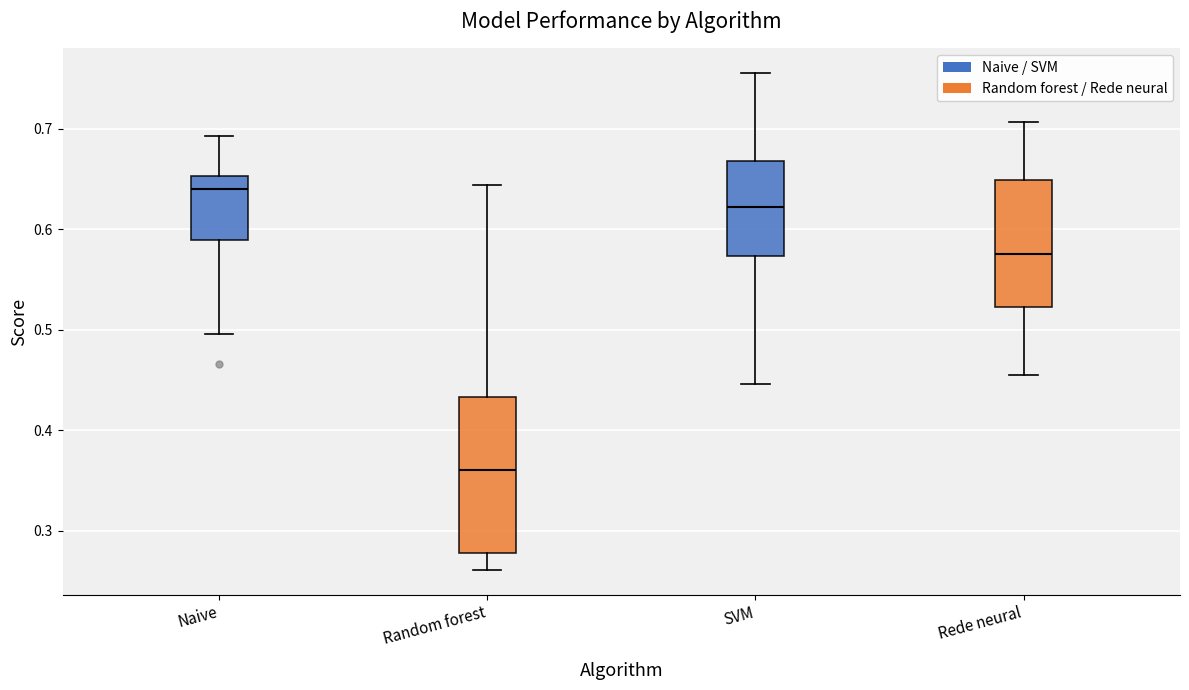

Where does the lower whisker of the box for SVM end on the y-axis? The values are not printed on the chart, so give them approximately, as read against the axis.

0.45